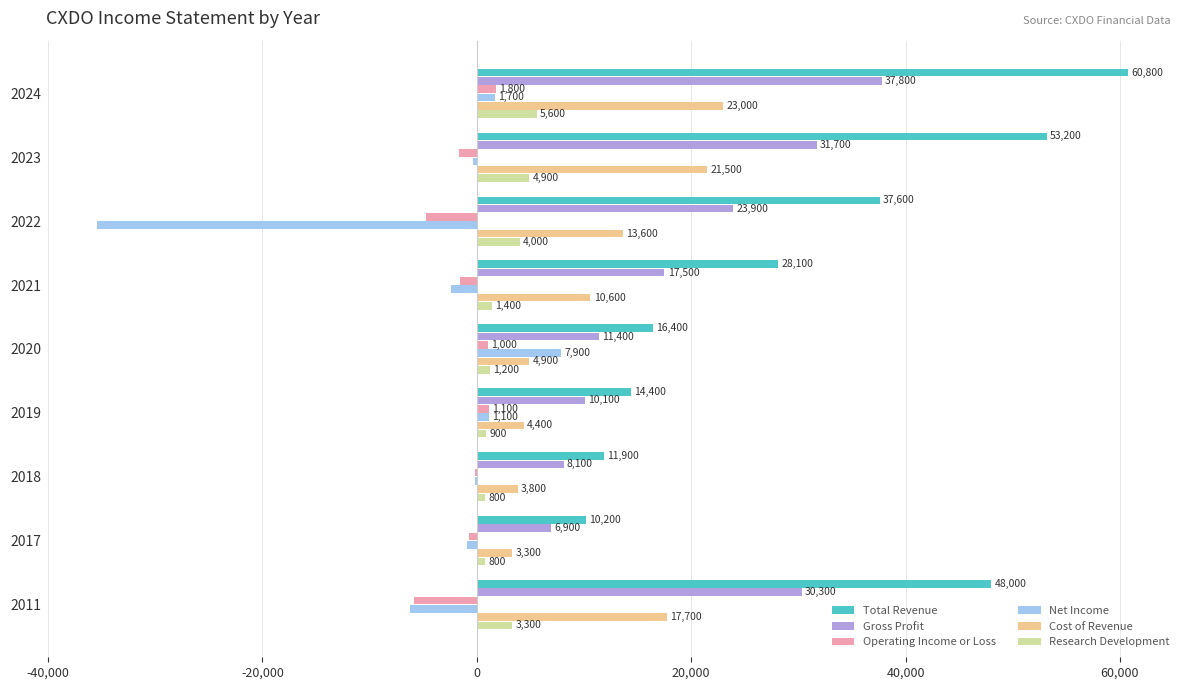

At which category is the sum across all series the highest?

2024